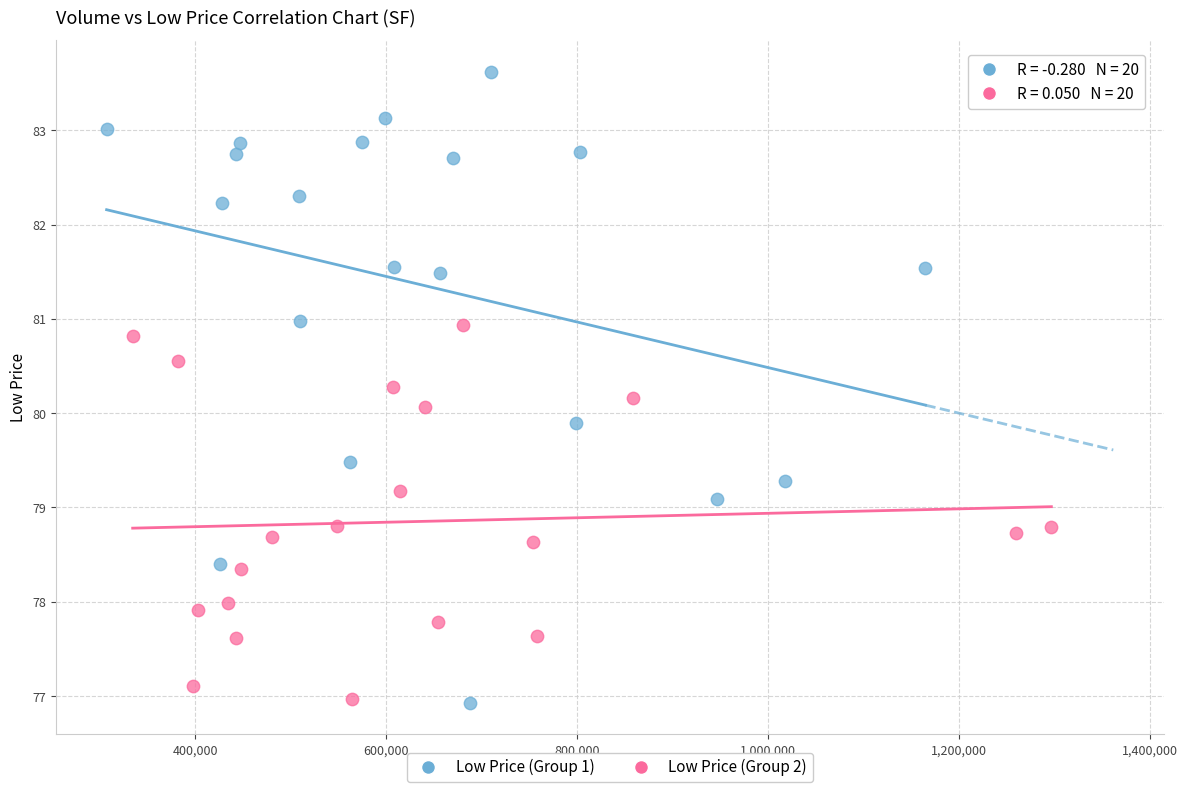

Which series reaches the maximum Y coordinate?

Low Price (Group 1)